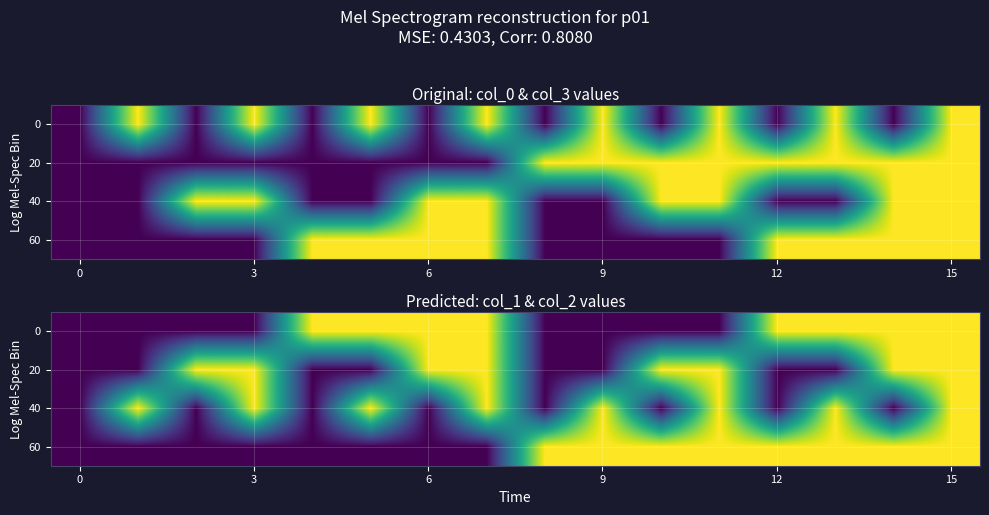

Is it true that 60 equals 2 at 15?

False